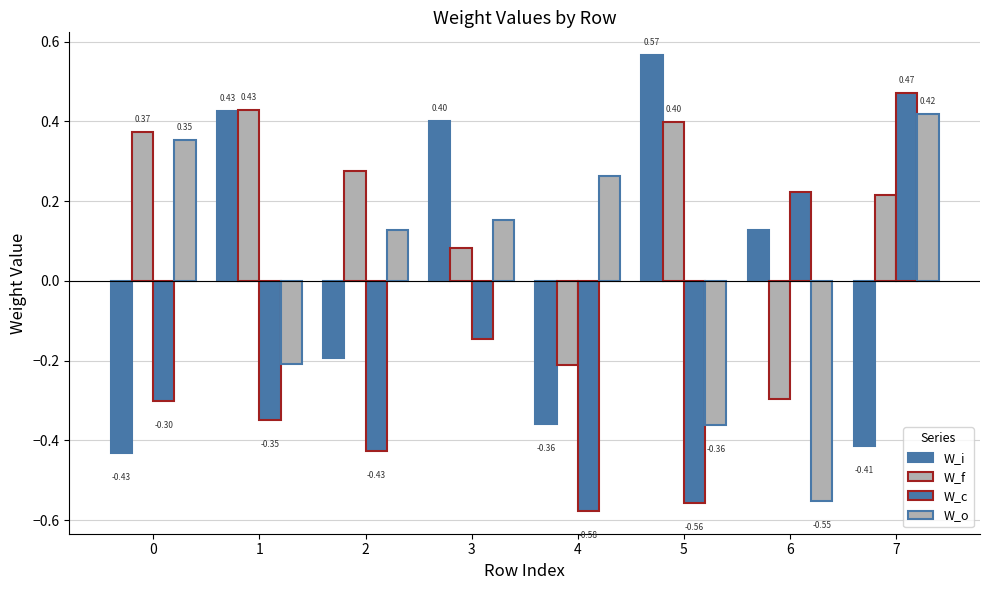

What is the value of the W_c bar at the 3rd from the left?

-0.4